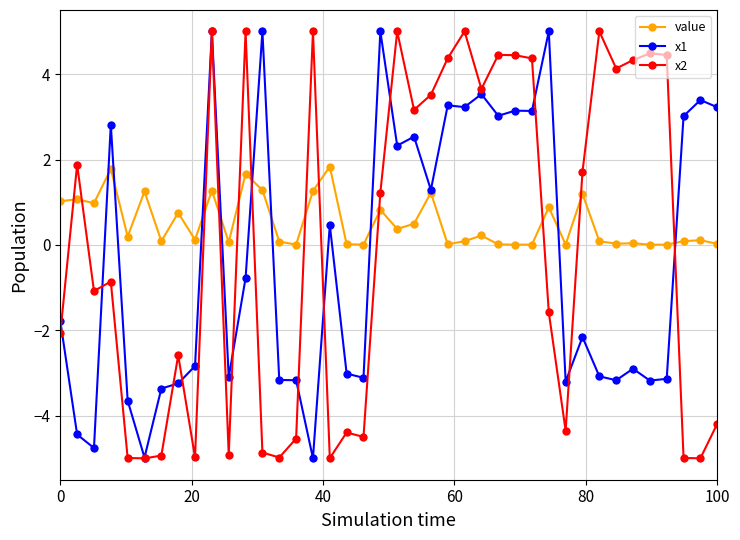

How many values in the x1 series are below -1?

21